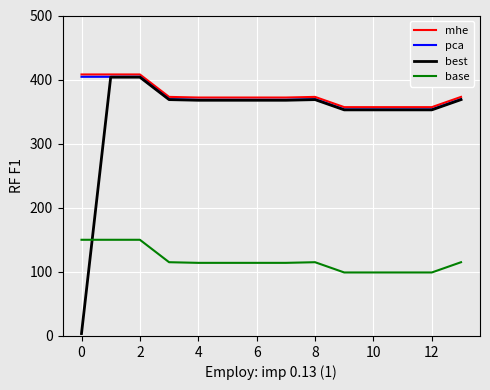

Which series has the largest range (max minus min)?

best